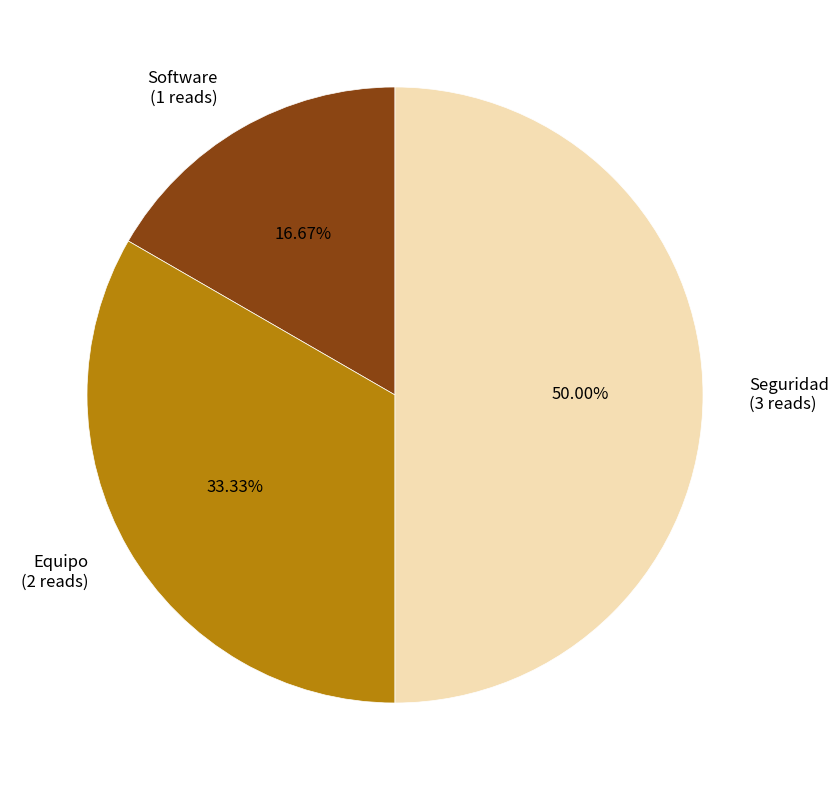

Combined, what portion of the pie is Seguridad and Software?

66.7%